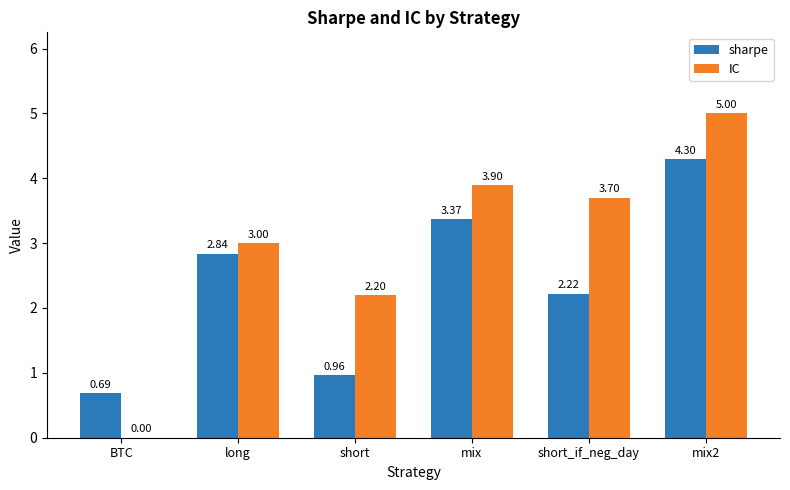

How many groups of bars are there?

6